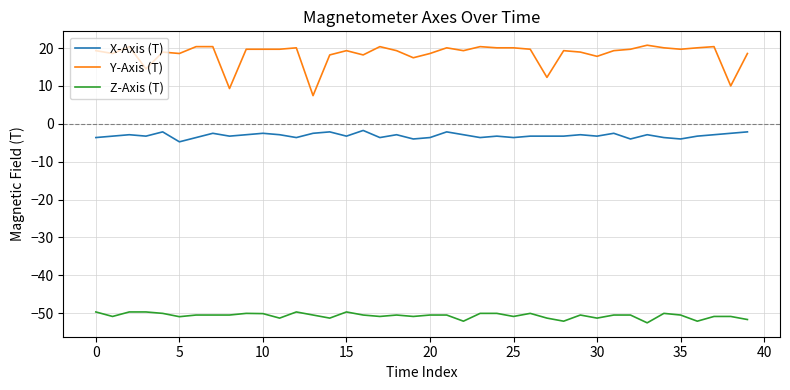

What is the difference between the second highest and second lowest values in the Z-Axis (T) series?

2.4